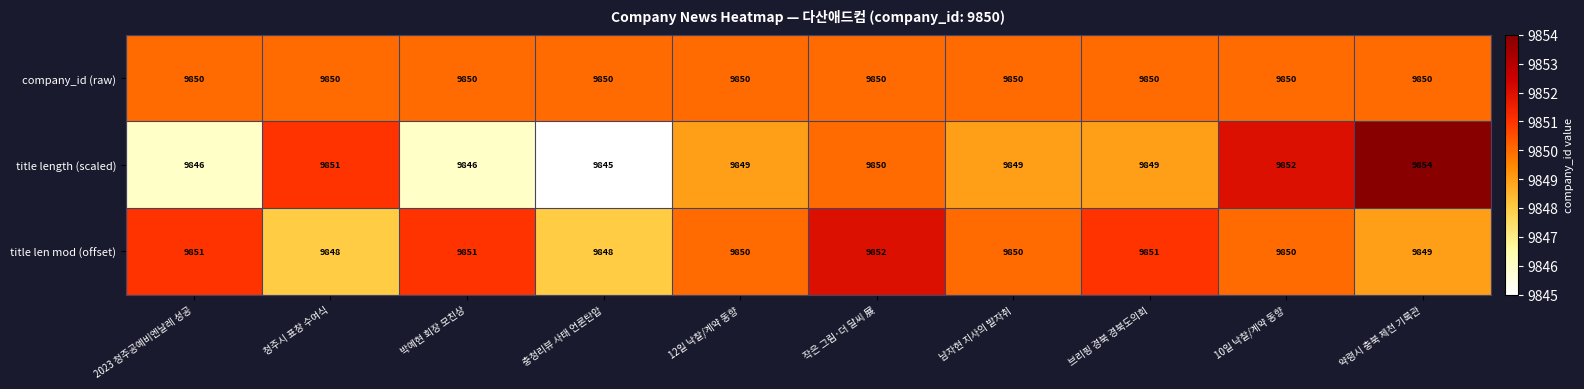

Reading right to left, extract all data points from this chart.

company_id (raw): 9850	9850	9850	9850	9850	9850	9850	9850	9850	9850
title length (scaled): 9854	9852	9849	9849	9850	9849	9845	9846	9851	9846
title len mod (offset): 9849	9850	9851	9850	9852	9850	9848	9851	9848	9851